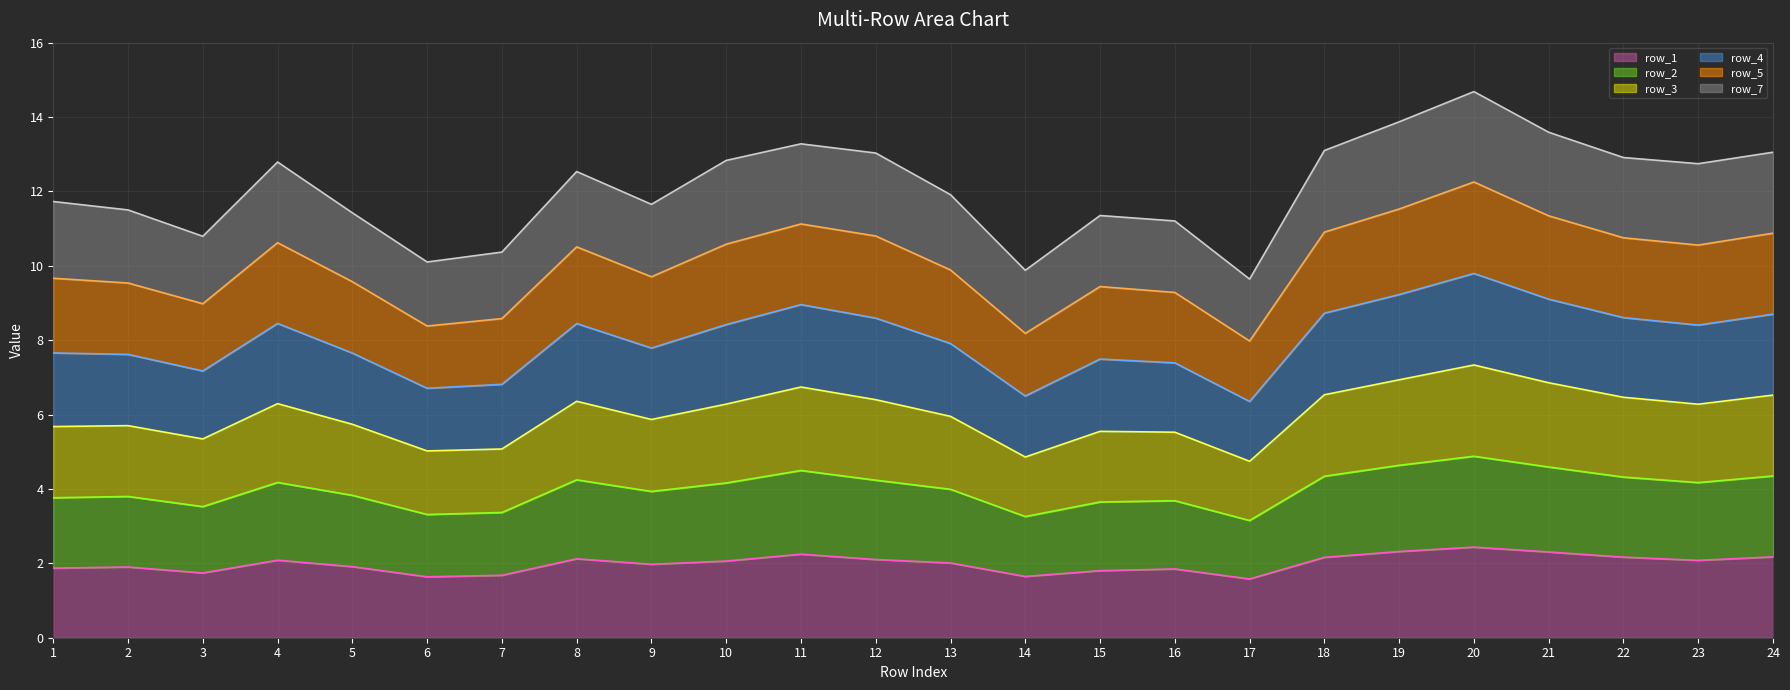

Is the value of row_1 line at 1 greater than the value of row_2 line at 21?

No